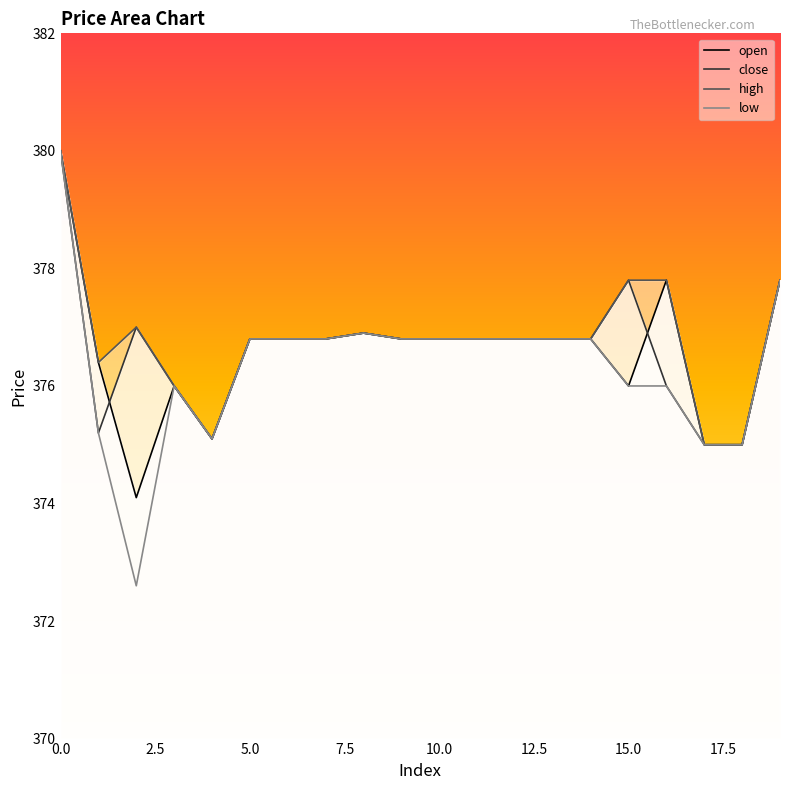

What is the smallest value displayed?

372.6